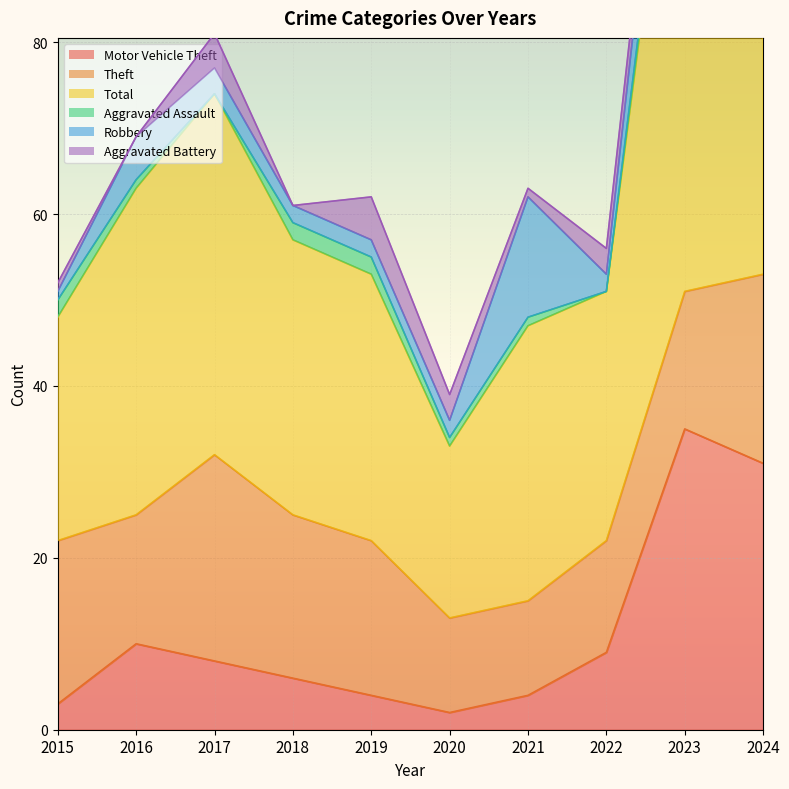

At which category is the sum across all series the highest?

2023